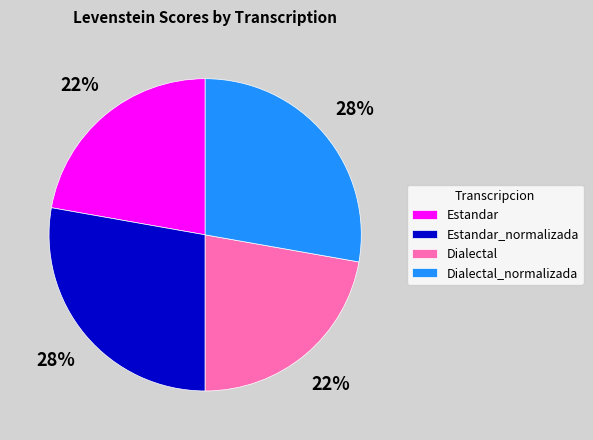

Is Dialectal_normalizada the majority of the pie?

No